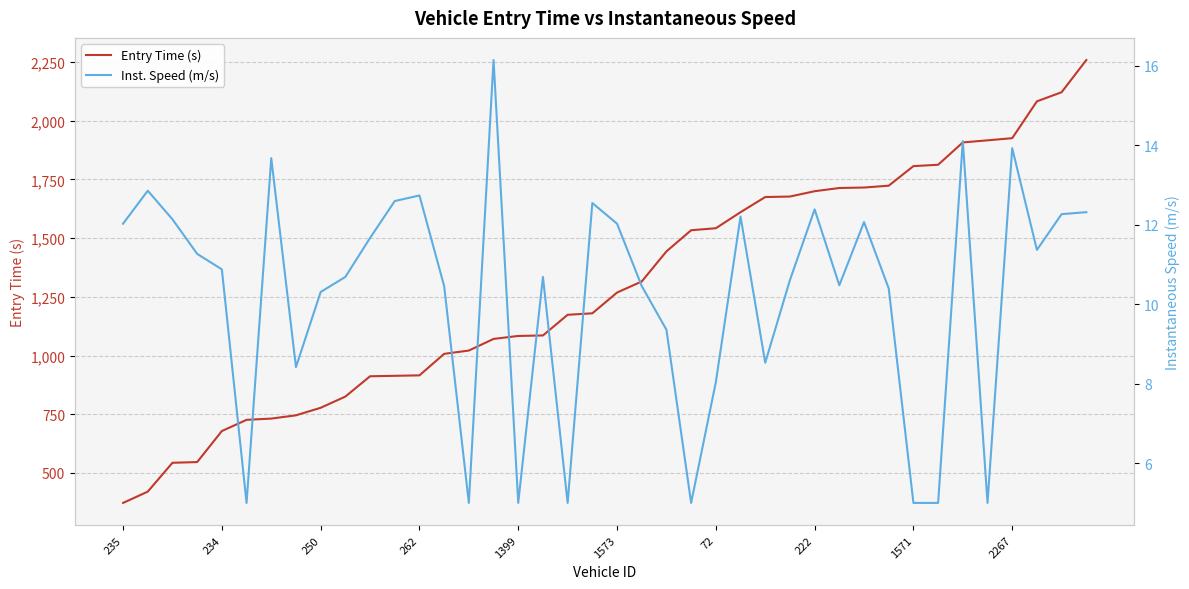

What is the average value of the Inst. Speed (m/s) series?

10.2